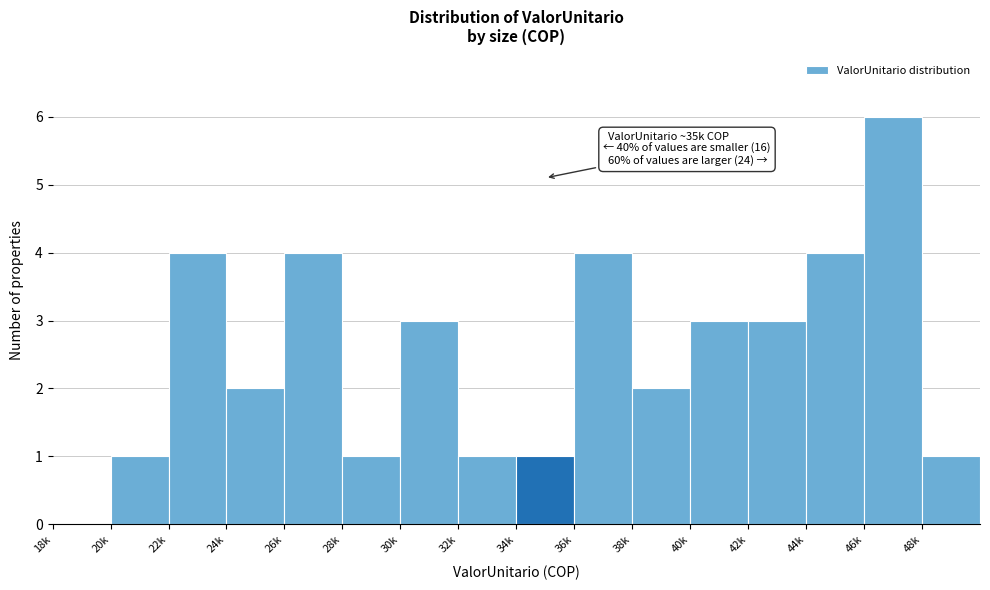

Reading left to right, what are all the values shown in this chart?

18k=0	20k=1	22k=4	24k=2	26k=4	28k=1	30k=3	32k=1	34k=1	36k=4	38k=2	40k=3	42k=3	44k=4	46k=6	48k=1